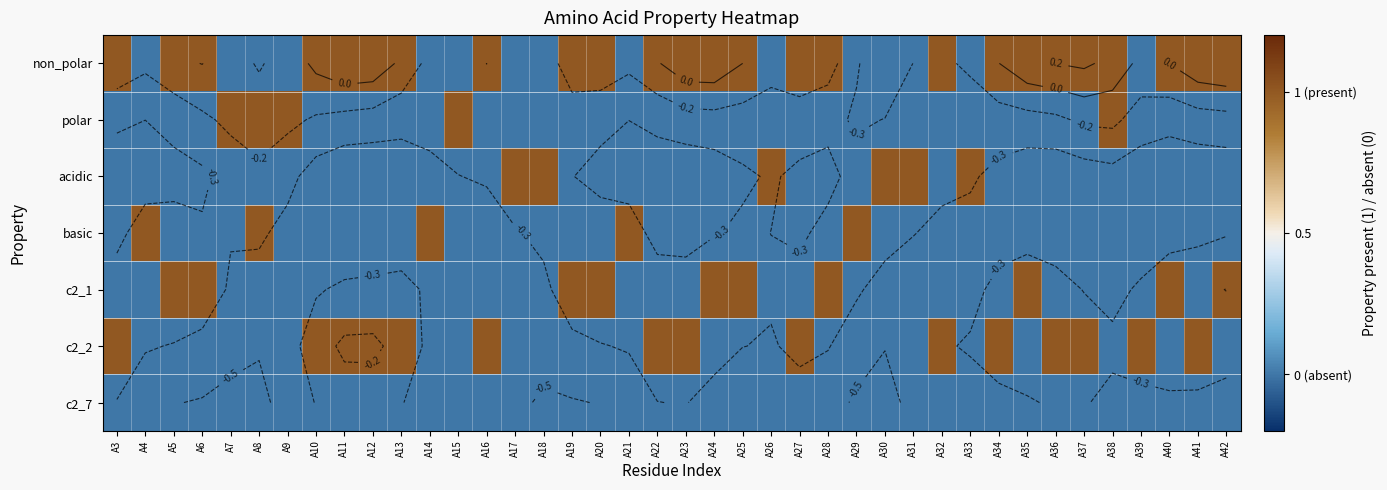

Which label corresponds to the smallest value in the chart?

A4